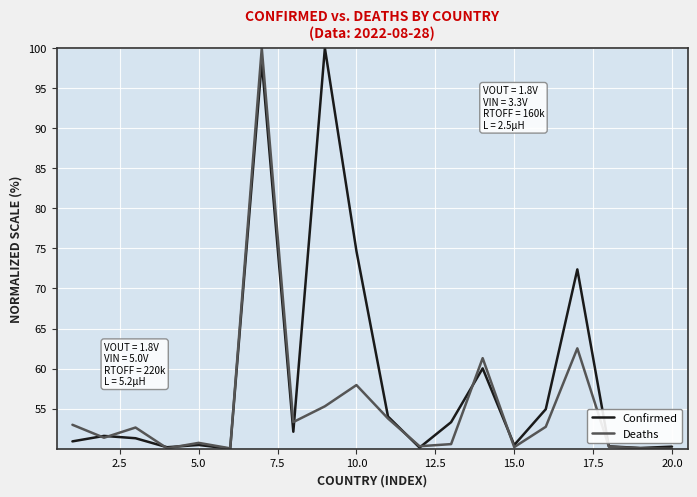

What is the minimum value for Deaths?

50.0